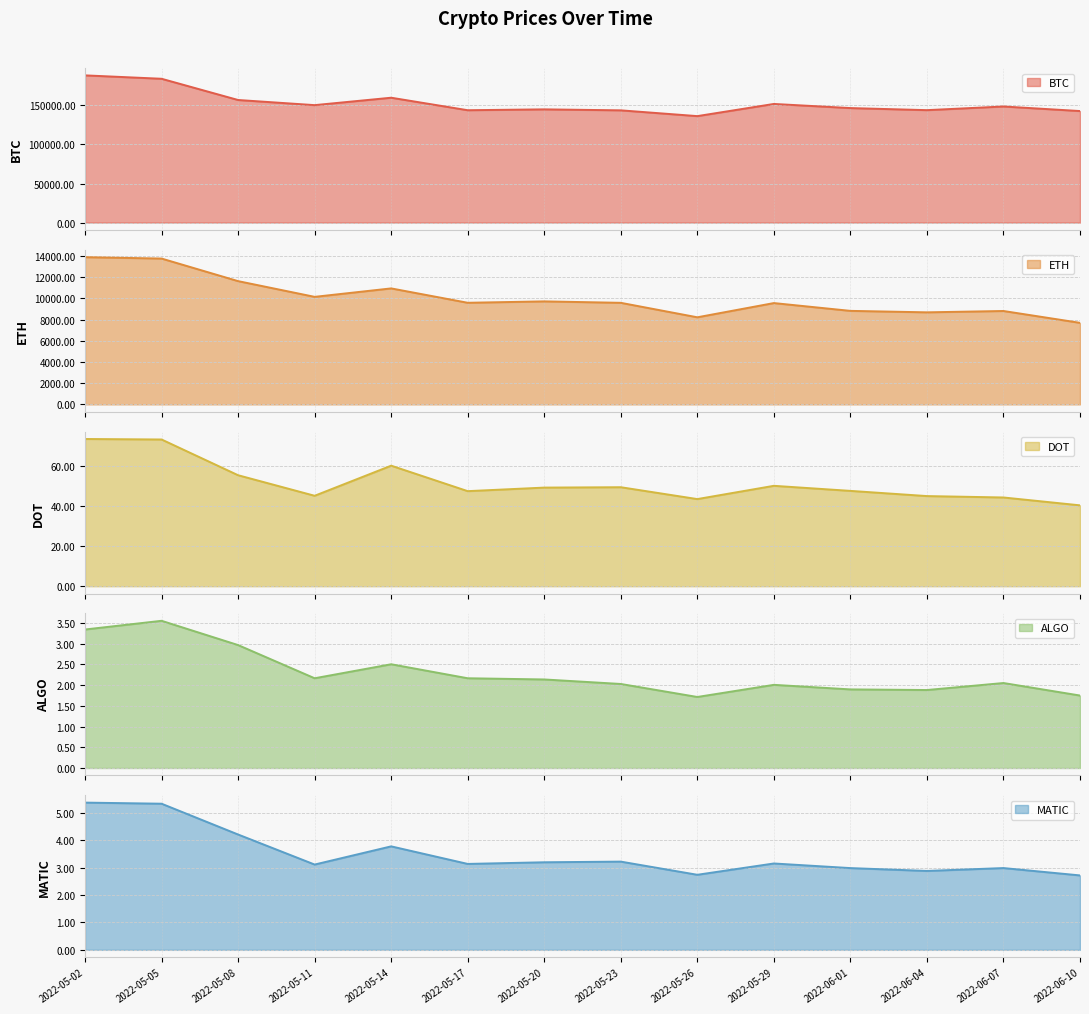

True or false: DOT has a value of 73.5 at 2022-05-02.

True